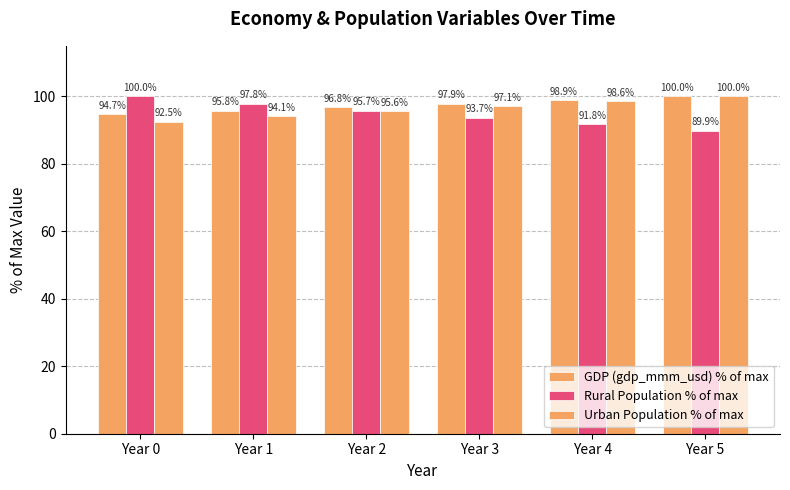

Which series has the largest total across all categories?

GDP (gdp_mmm_usd) % of max